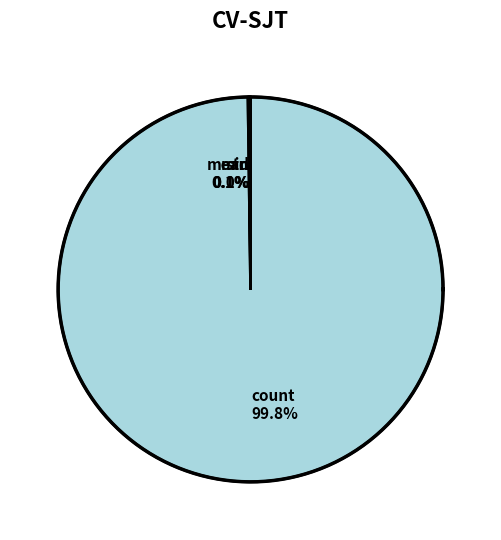

Which category accounts for the majority?

count